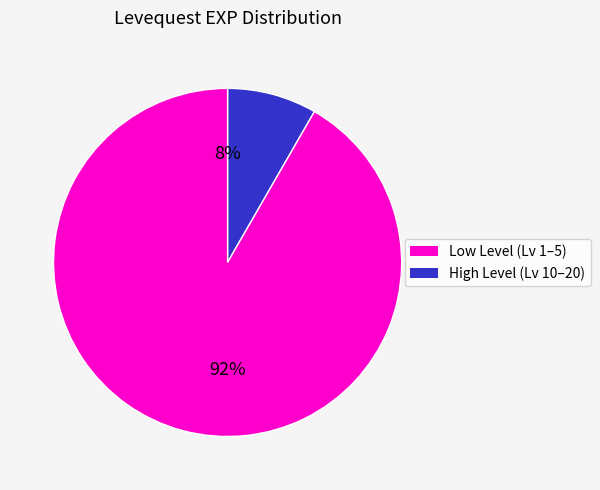

Count the number of slices in the pie.

2